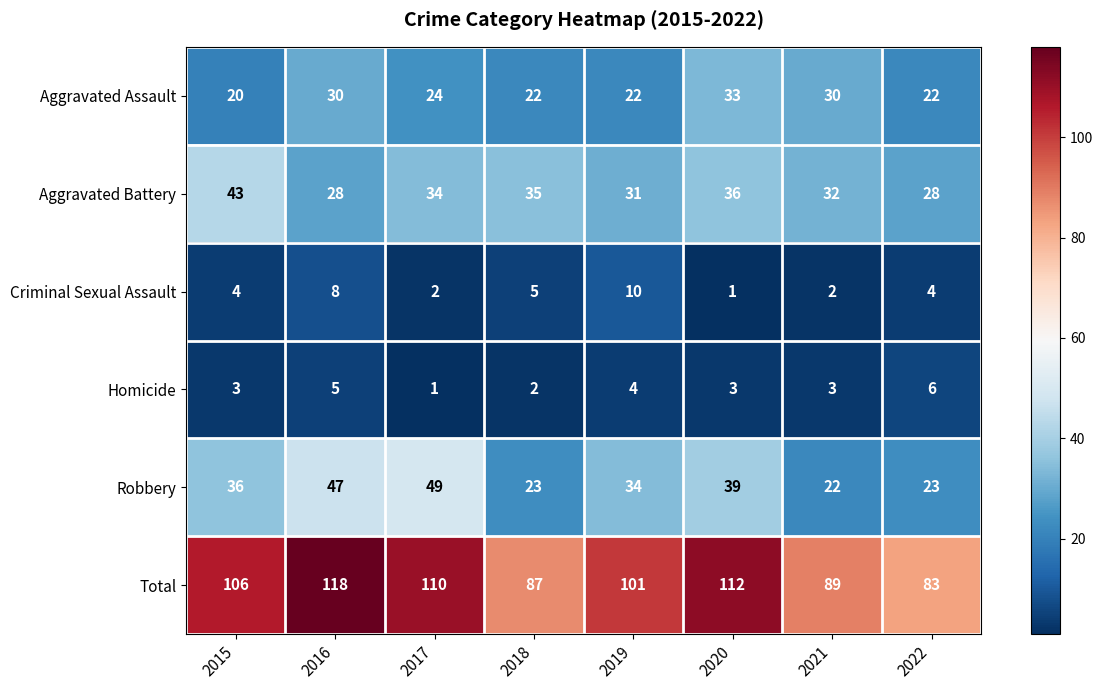

What is the difference between the second highest and minimum values in the Aggravated Assault series?

10